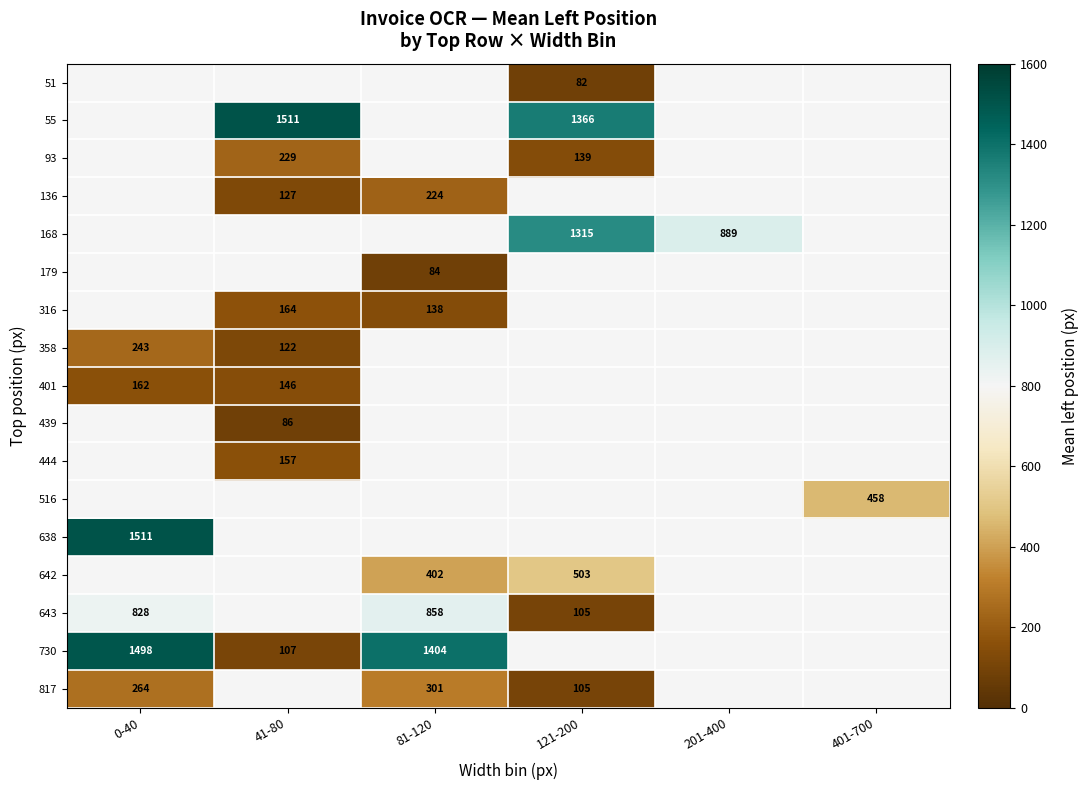

True or false: 643 has a value of 828 at 0-40.

True